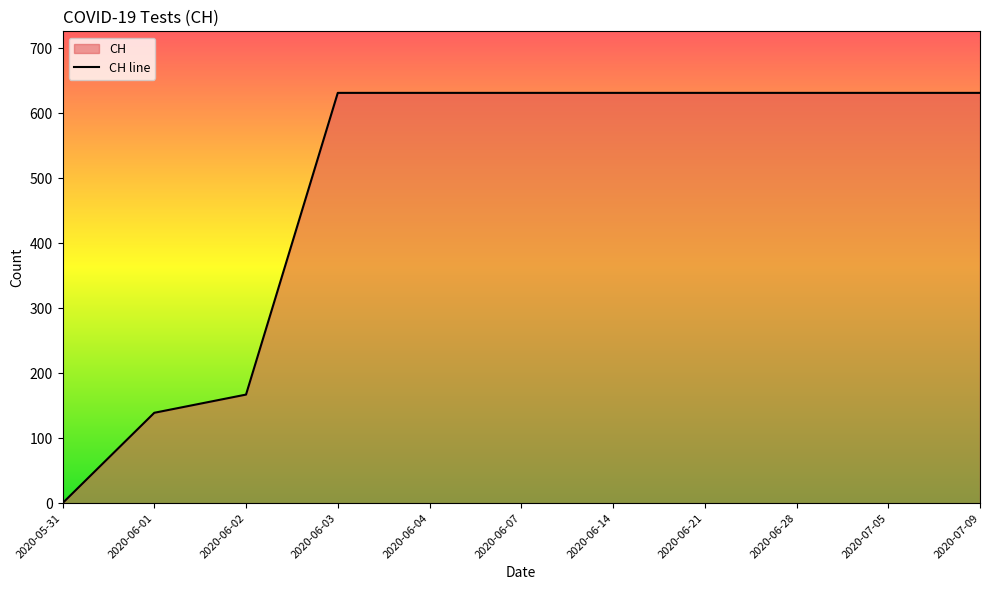

Between 2020-06-01 and 2020-07-05, which is larger?

2020-07-05